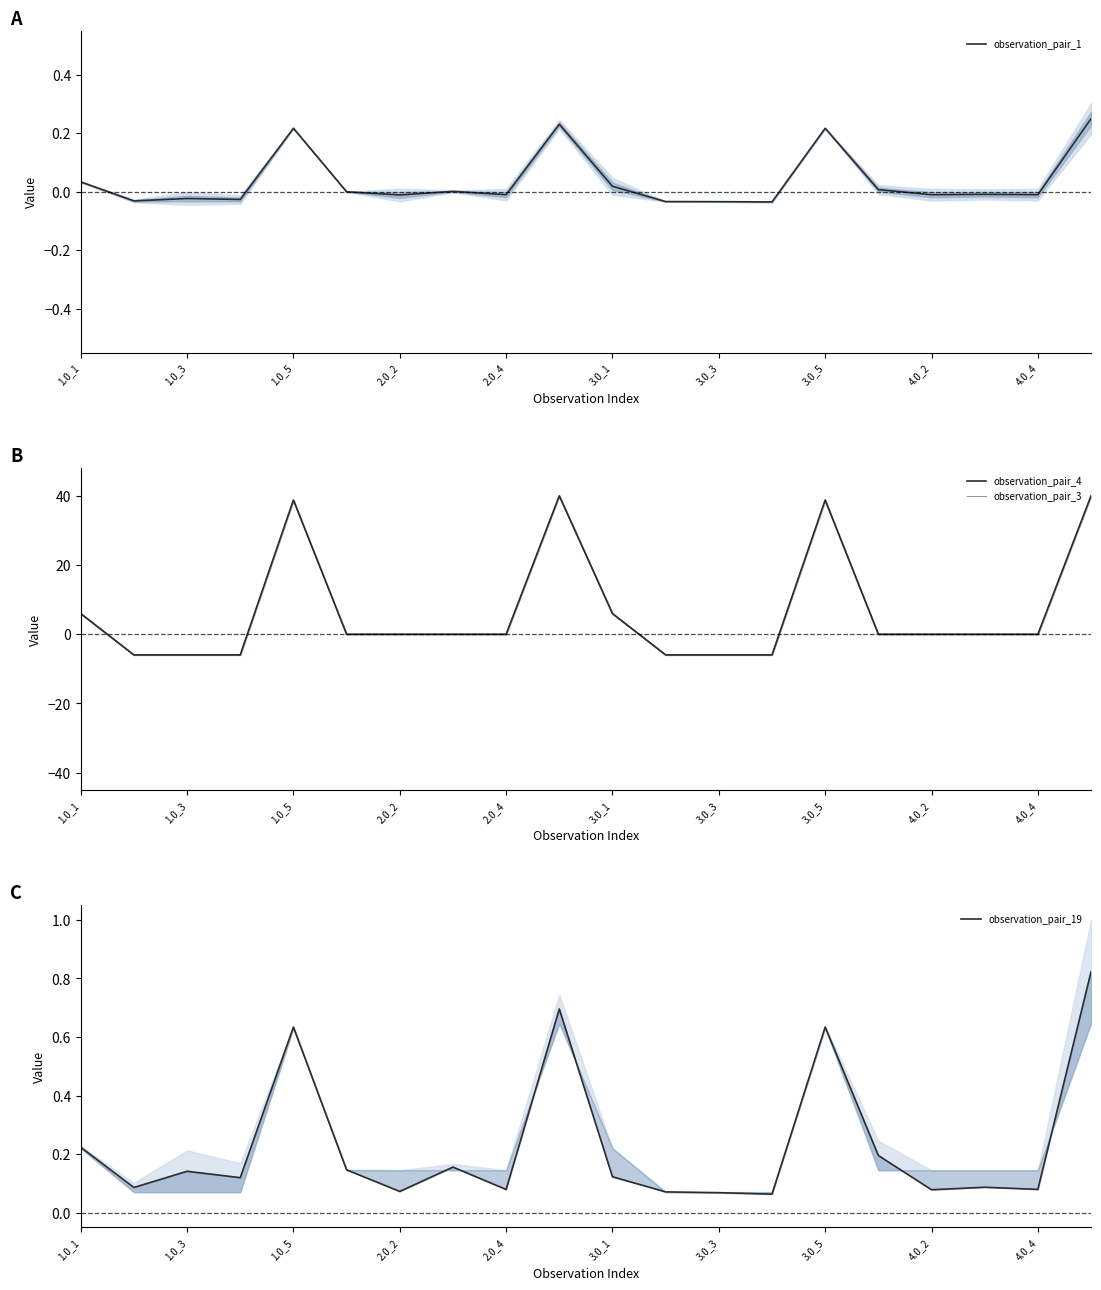

True or false: observation_pair_1 and observation_pair_3 cross at least once.

True